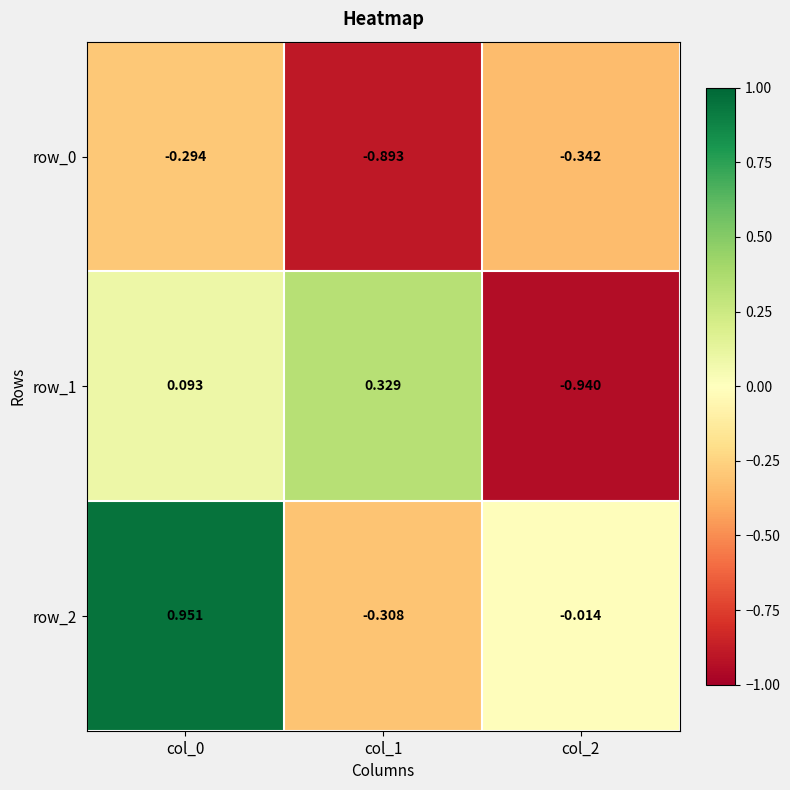

What is the average value of the row_1 series?

-0.2